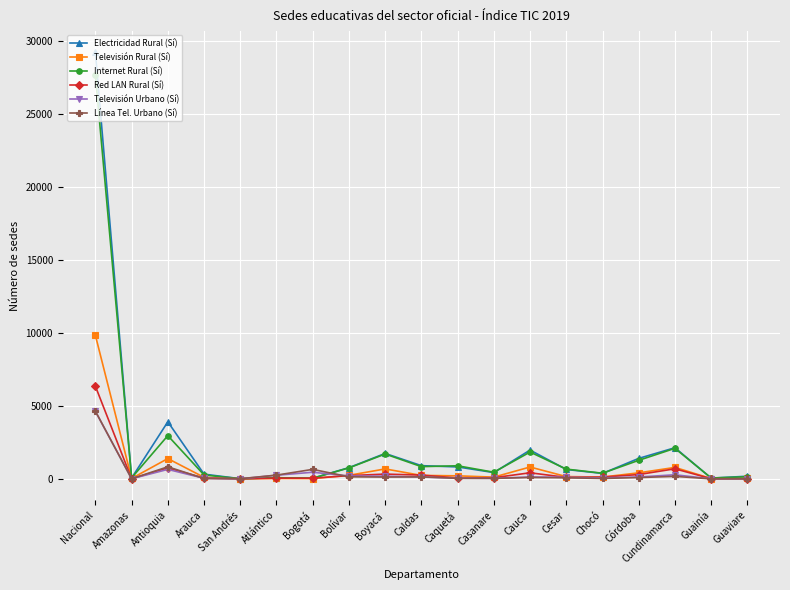

Which series has the largest range (max minus min)?

Electricidad Rural (Sí)